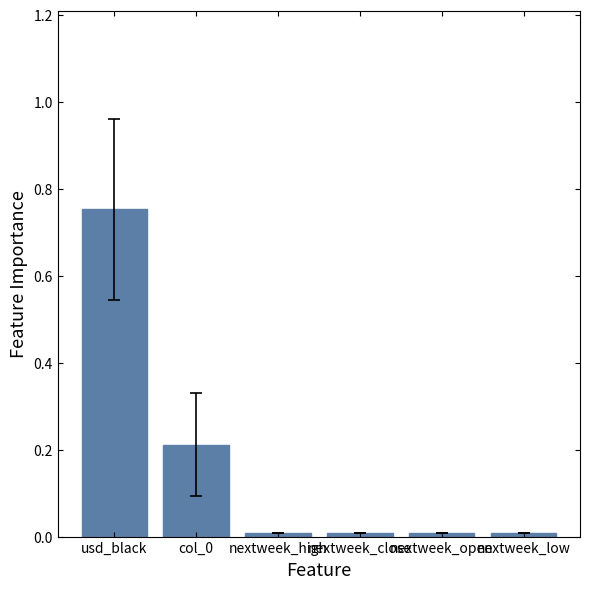

What is the difference between the maximum and minimum values?

0.7